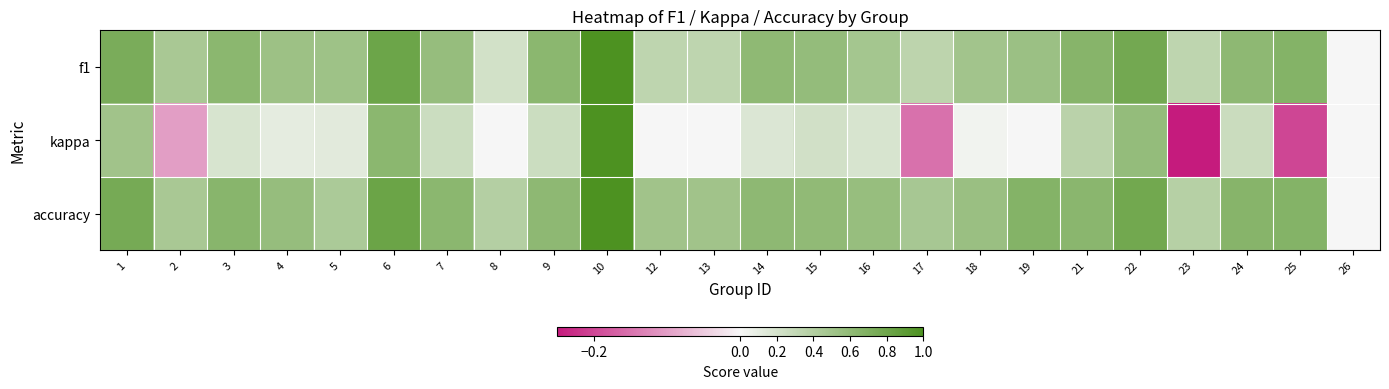

How many distinct data groups are displayed?

3